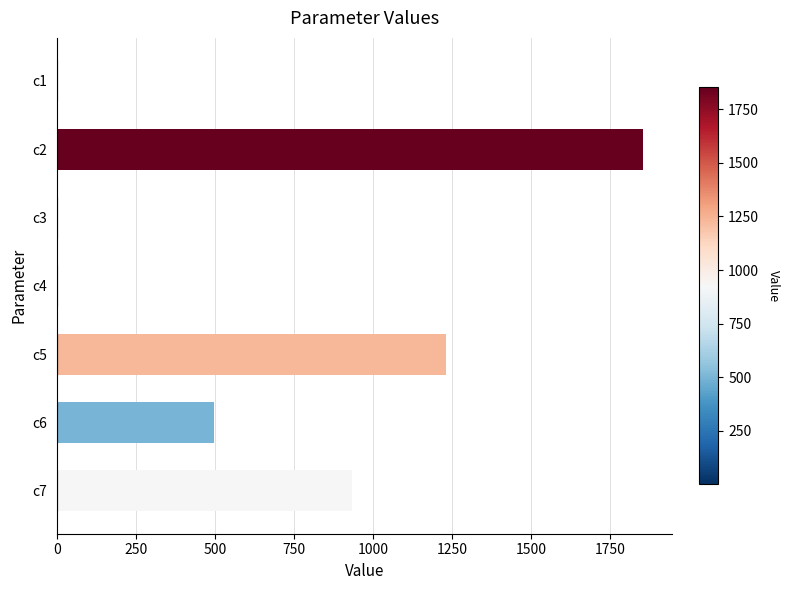

What is the maximum value shown in the chart?

1852.5